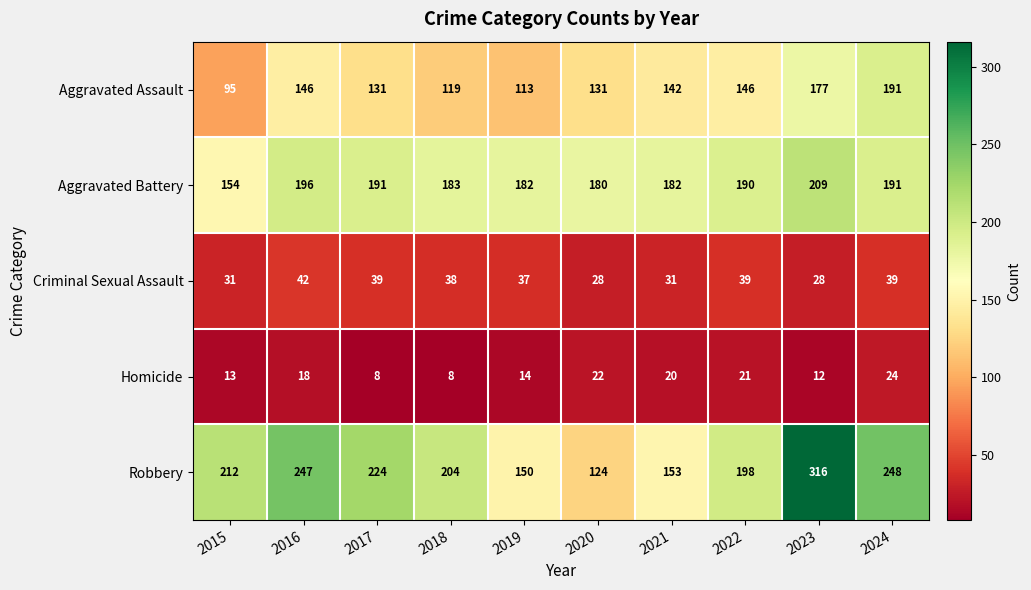

Which label corresponds to the largest value in the chart?

2023